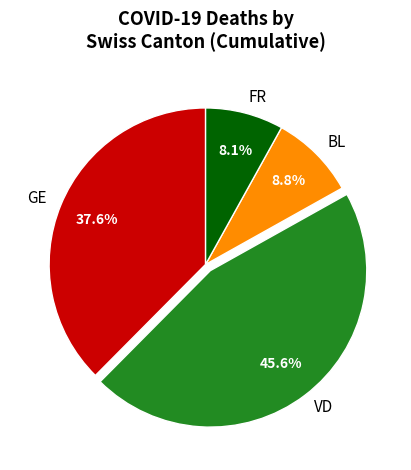

Which category has the smallest portion of the pie?

FR